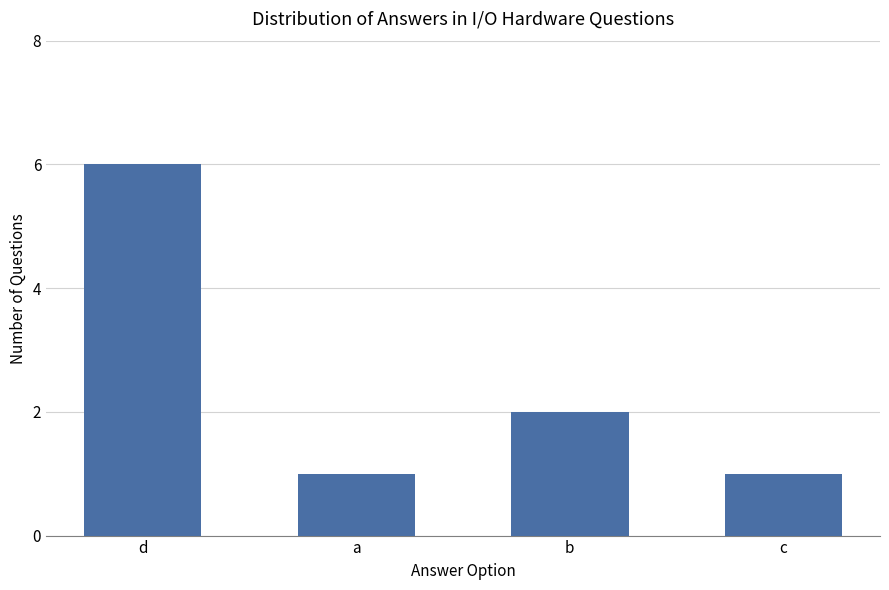

Reading right to left, what are all the values shown in this chart?

1	2	1	6